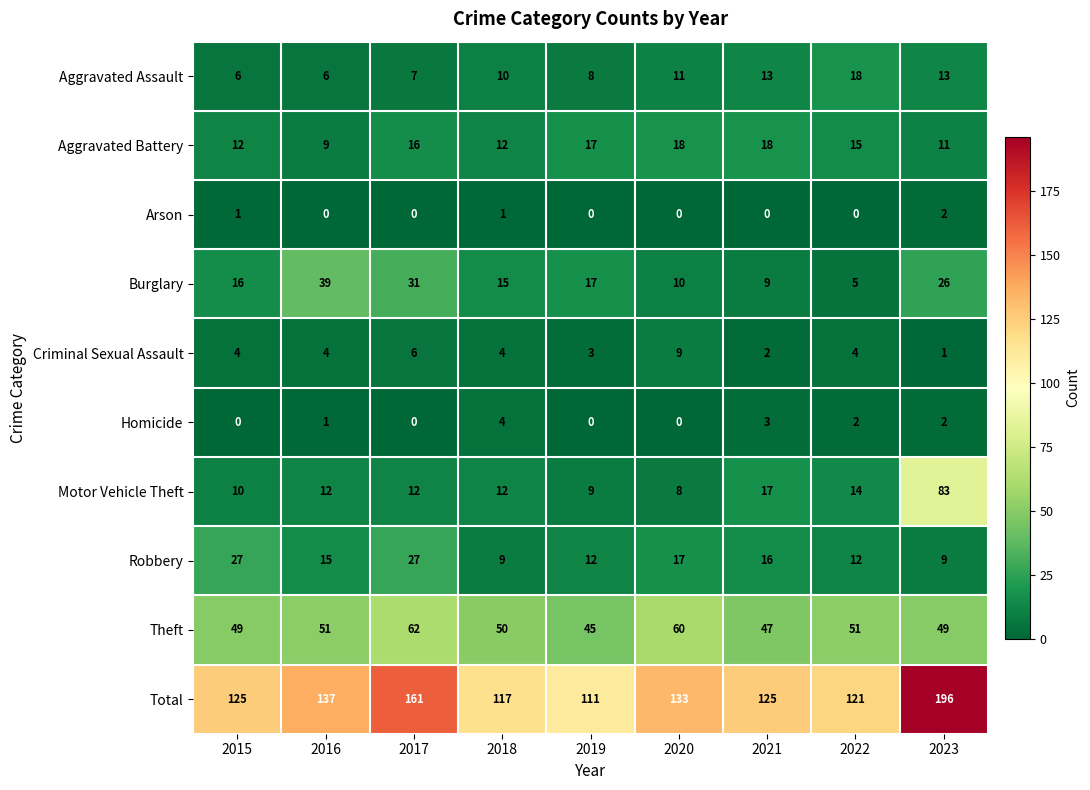

Which category has the highest value across all series?

2023